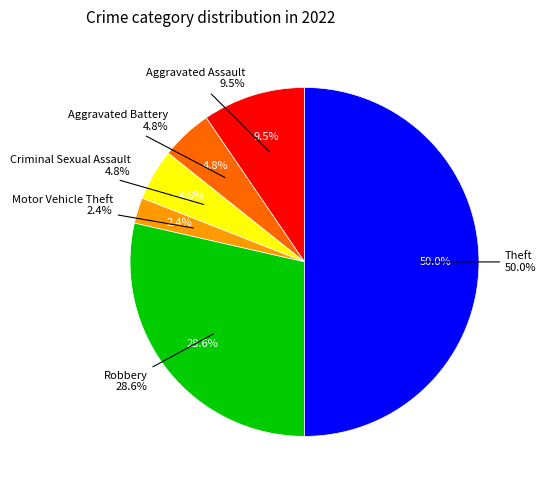

Rank the categories by value from lowest to highest.

Motor Vehicle Theft, Aggravated Battery, Criminal Sexual Assault, Aggravated Assault, Robbery, Theft